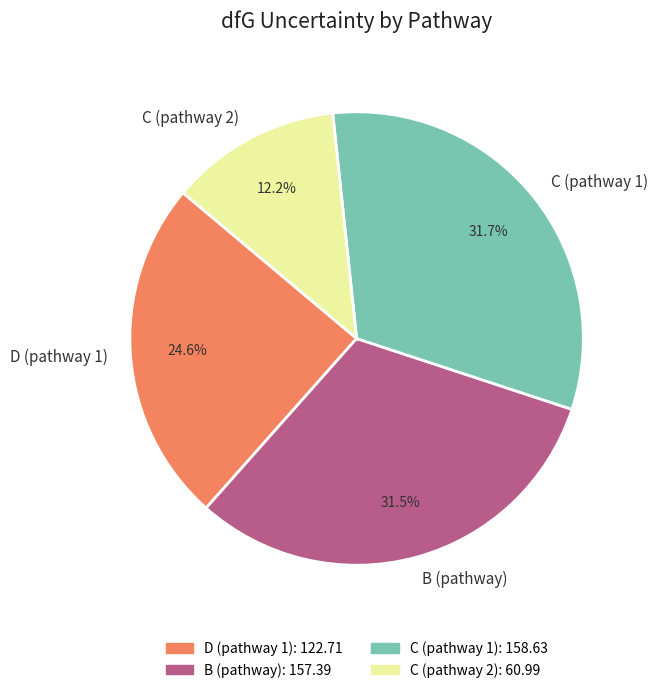

Approximately how many times larger is the value at D (pathway 1) compared to C (pathway 1)?

0.8